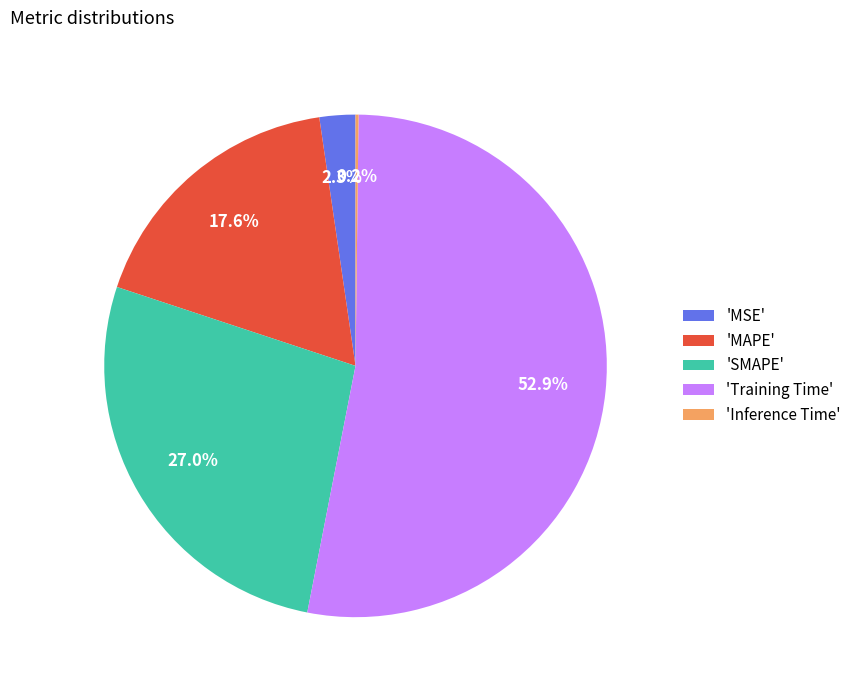

Which category has the biggest portion of the pie?

'Training Time'